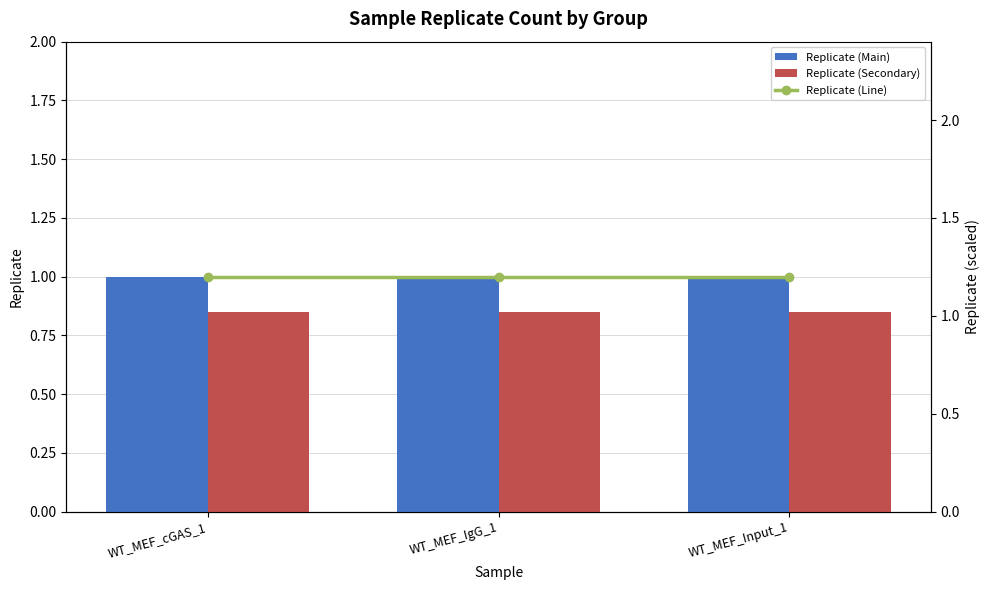

The Replicate (Line) series shows 0.6 at WT_MEF_cGAS_1. True or false?

False